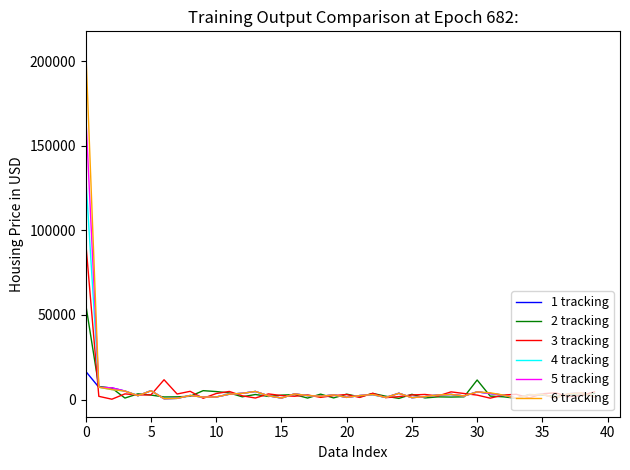

Does the chart have visible grid lines?

No